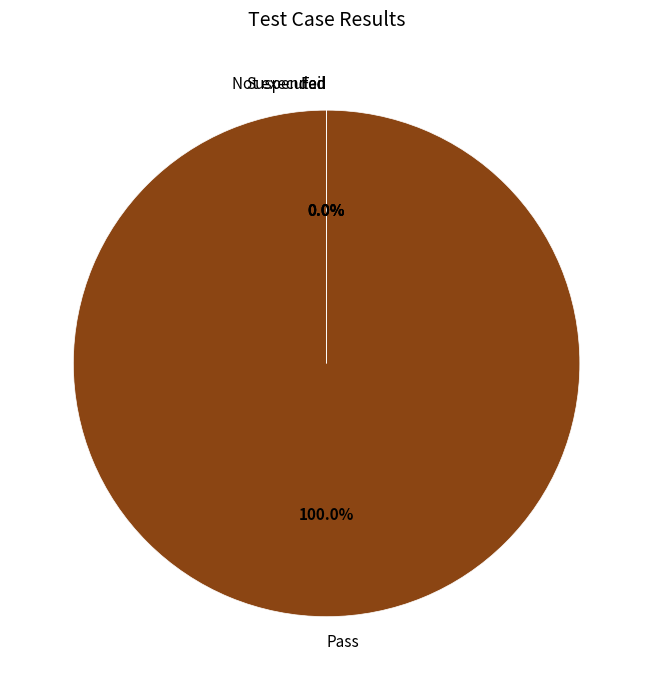

Rank the categories by value from highest to lowest.

Pass, Fail, Not executed, Suspended